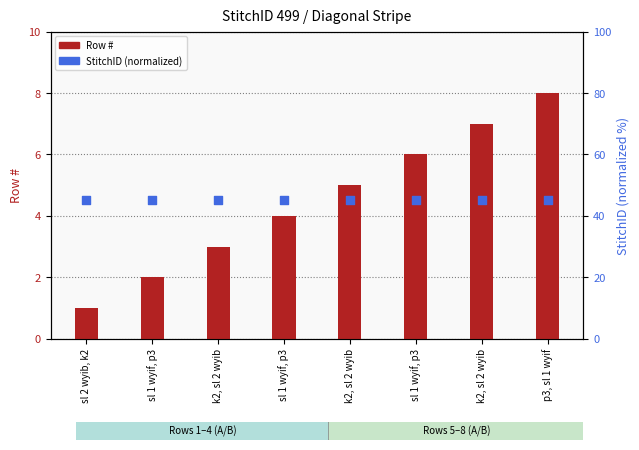

At how many categories does at least one series exceed 33?

8